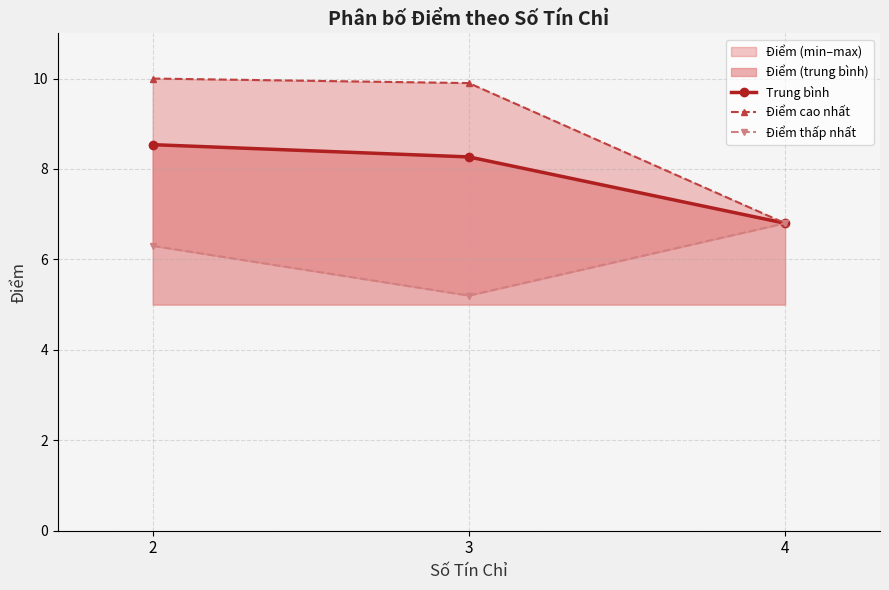

What is the total value across all series at 3?

23.4